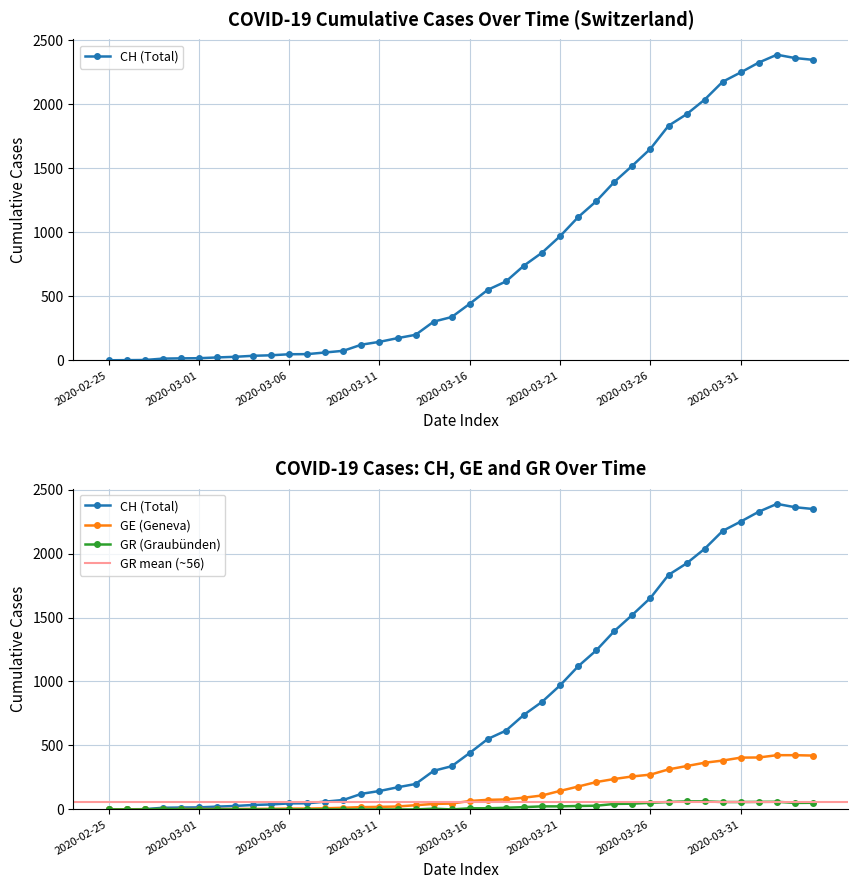

Where is the first local maximum for CH?

37